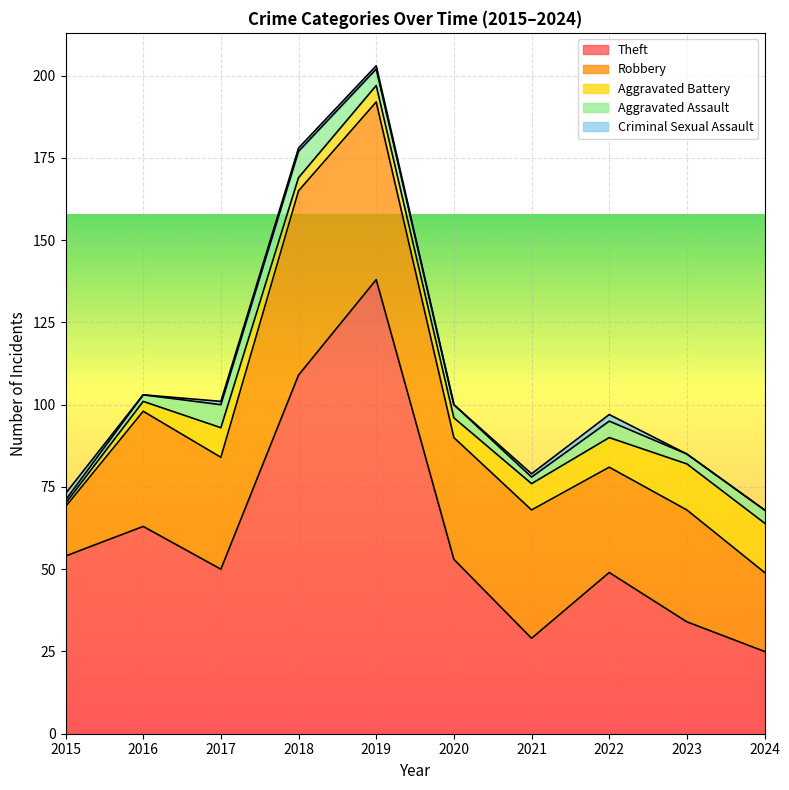

What is the total value across all series at 2021?

79